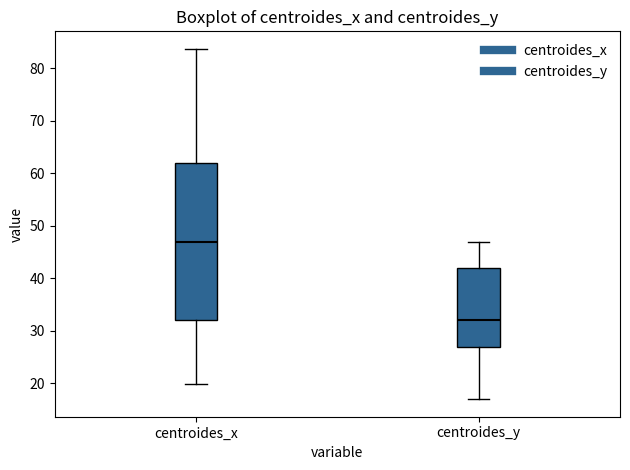

Comparing the boxes themselves (not the whiskers), which one is the tallest?

centroides_x